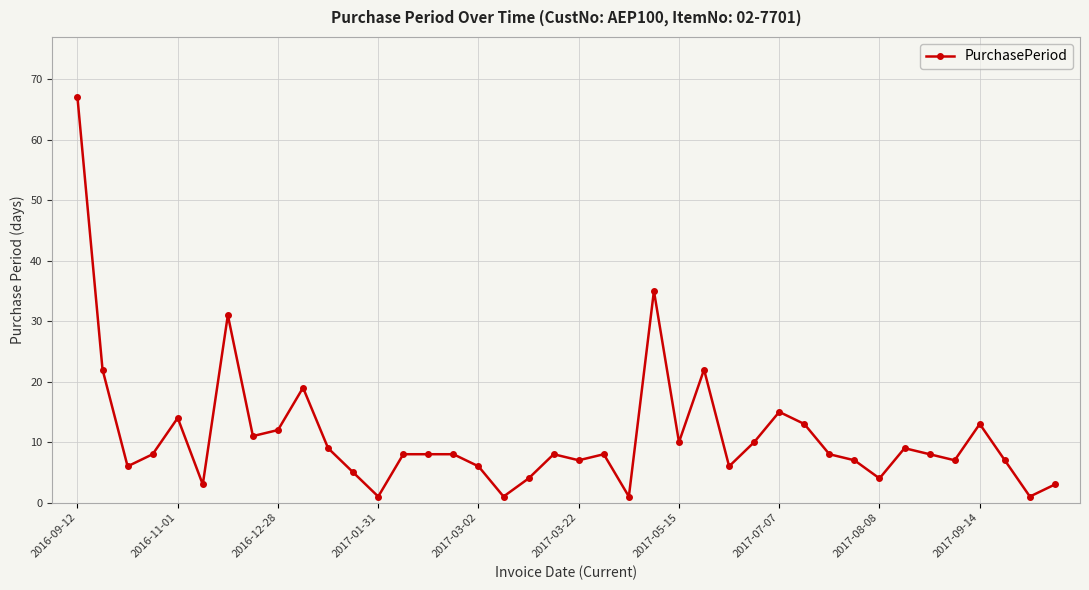

How many series are shown in this chart?

1